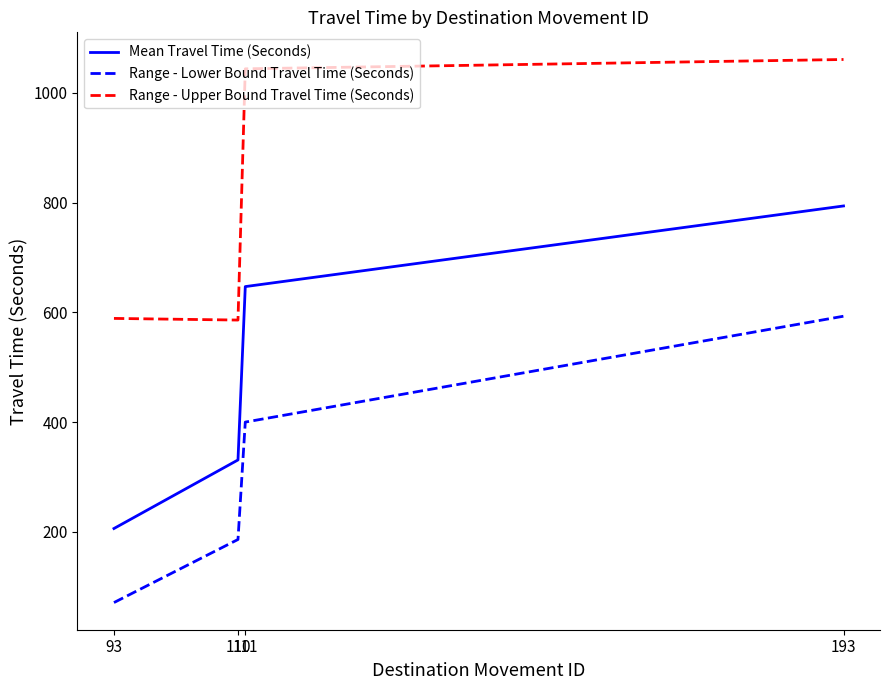

At which category is the sum across all series the highest?

193